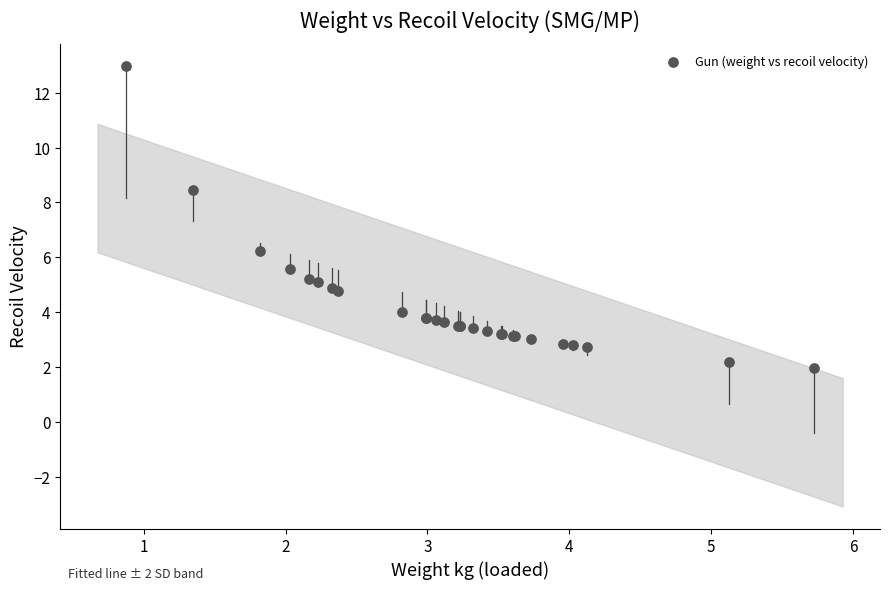

What Y value in the scatter plot is closest to 7?

6.2